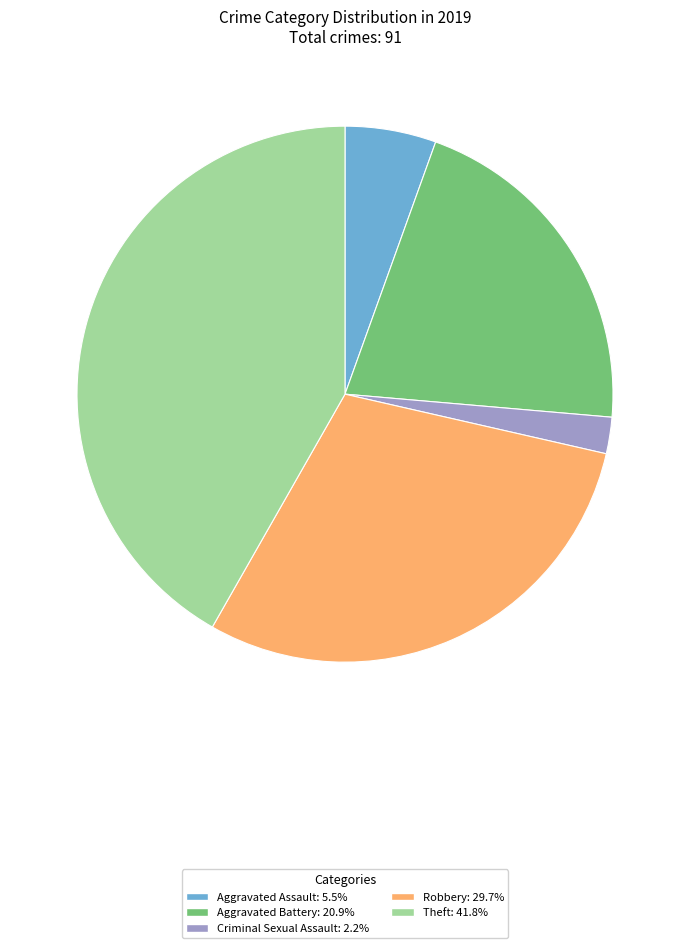

Does any single category account for the majority?

No